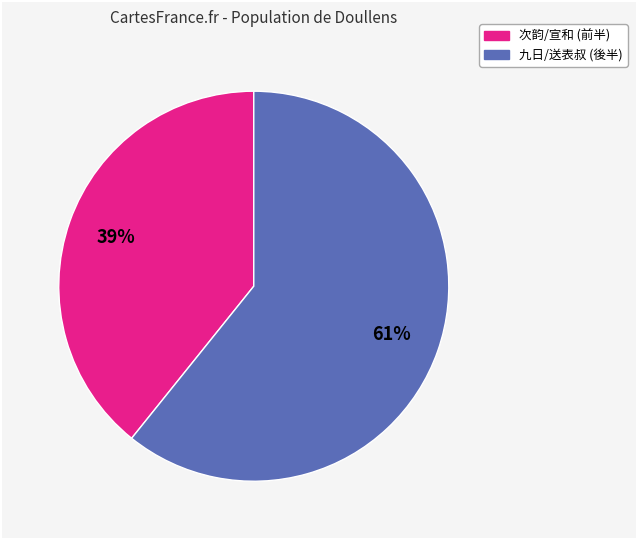

Is there a majority slice in this chart?

Yes